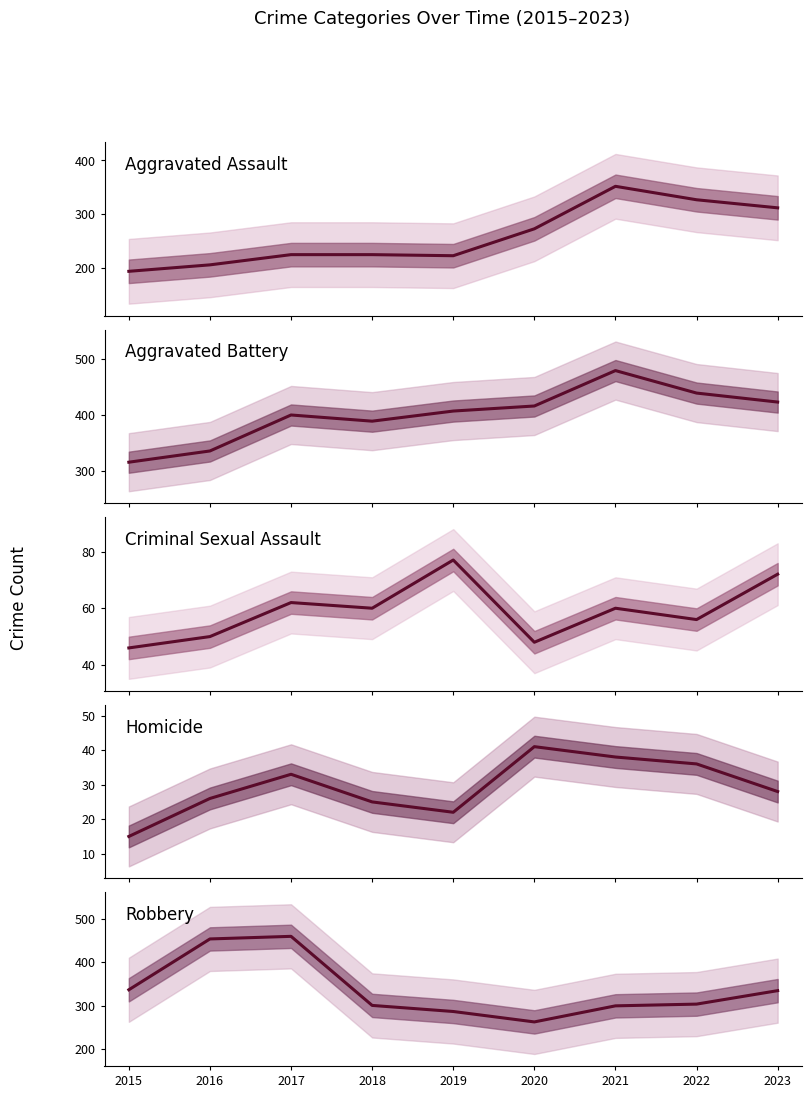

Where is the first local maximum for Aggravated Assault?

2021